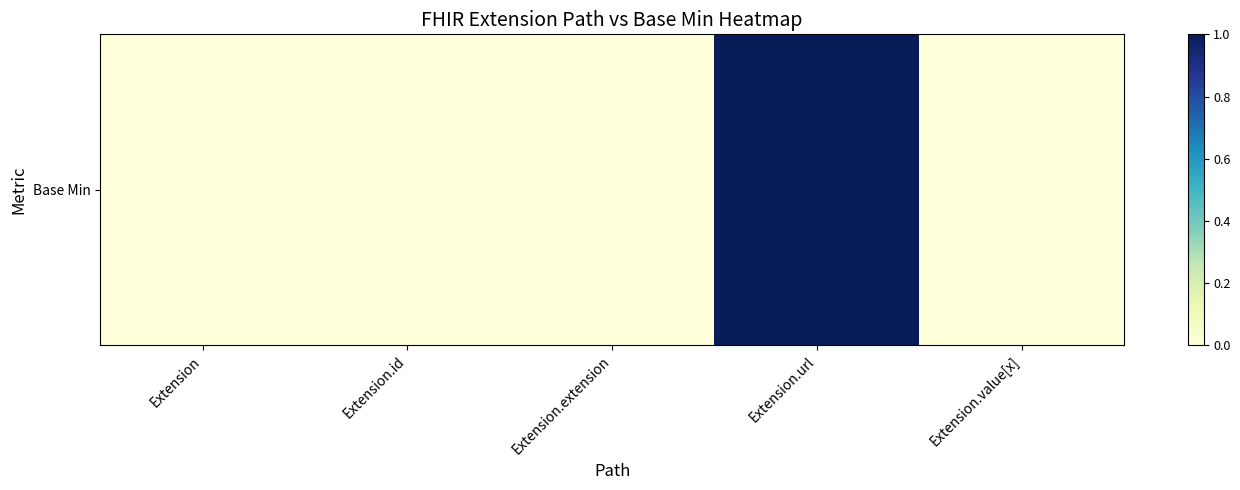

What is the greatest value displayed?

1